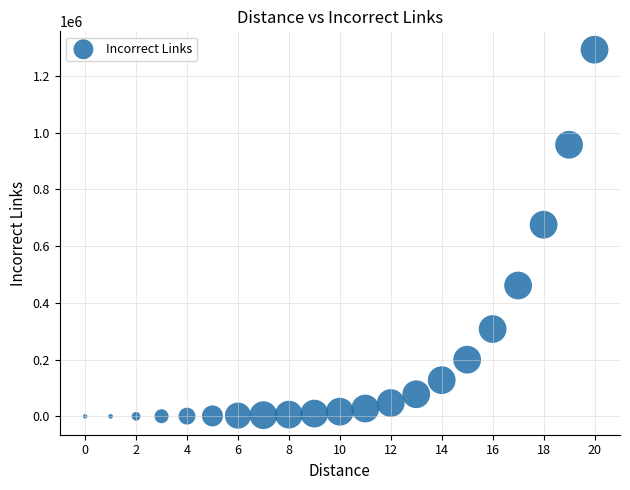

What is the range of Y values (max minus min)?

1291596